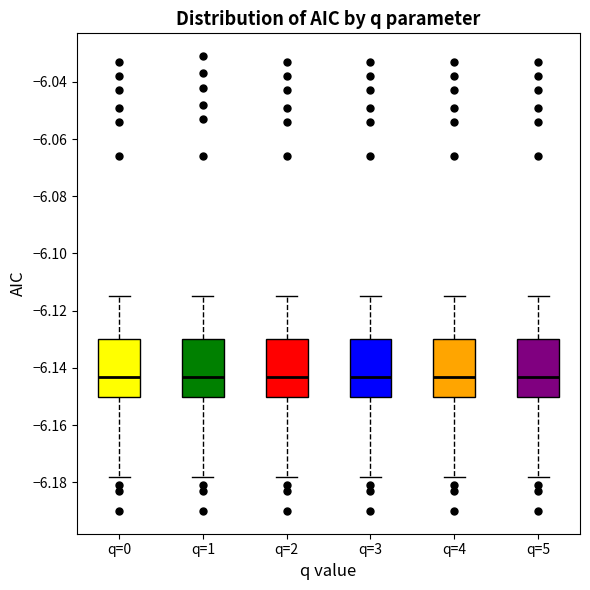

Reading left to right, transcribe this box plot: for each box, give where its median line is, the range the box spans, and where its two whiskers end, as read against the y-axis. The values are not printed on the chart, so give them approximately, as read against the axis.

q=0: median -6.142, box -6.150 to -6.130, whiskers -6.178 to -6.114
q=1: median -6.142, box -6.150 to -6.130, whiskers -6.178 to -6.114
q=2: median -6.142, box -6.150 to -6.130, whiskers -6.178 to -6.114
q=3: median -6.142, box -6.150 to -6.130, whiskers -6.178 to -6.114
q=4: median -6.142, box -6.150 to -6.130, whiskers -6.178 to -6.114
q=5: median -6.142, box -6.150 to -6.130, whiskers -6.178 to -6.114